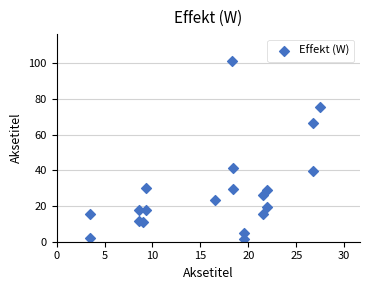

What Y value in the scatter plot is closest to 51?

41.3